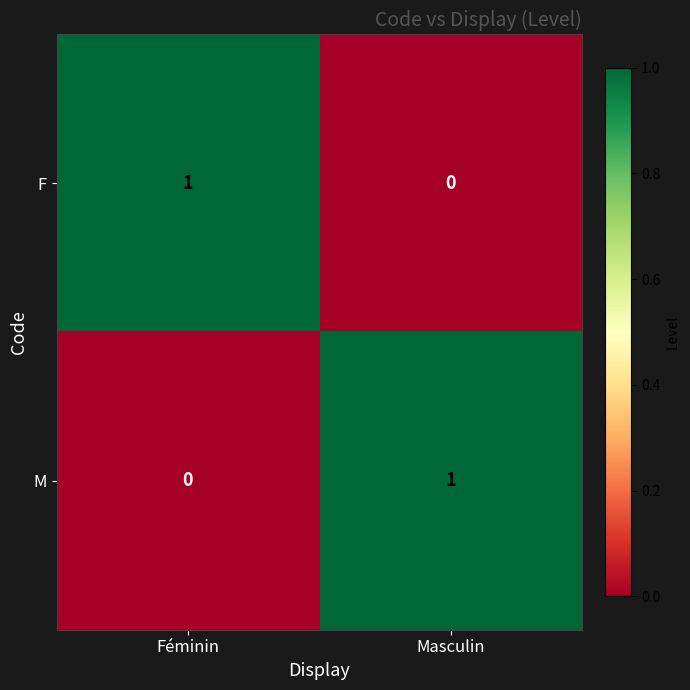

Which category has the highest value in the F series?

Féminin